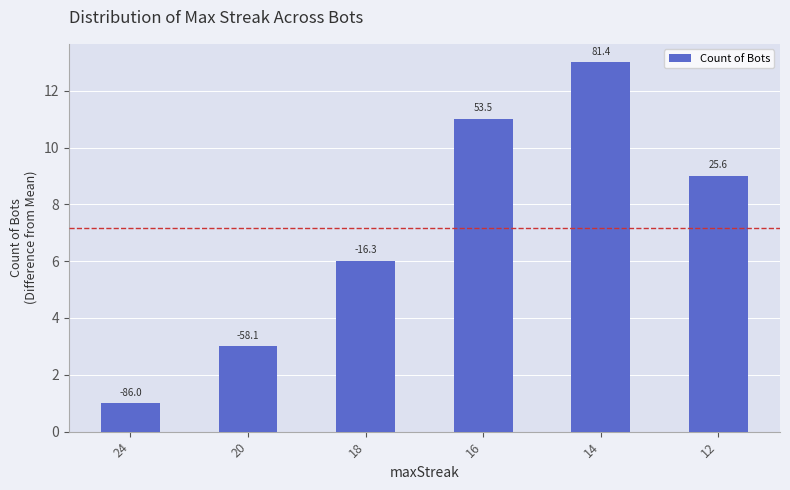

What is the change in value from 24 to 14?

+12